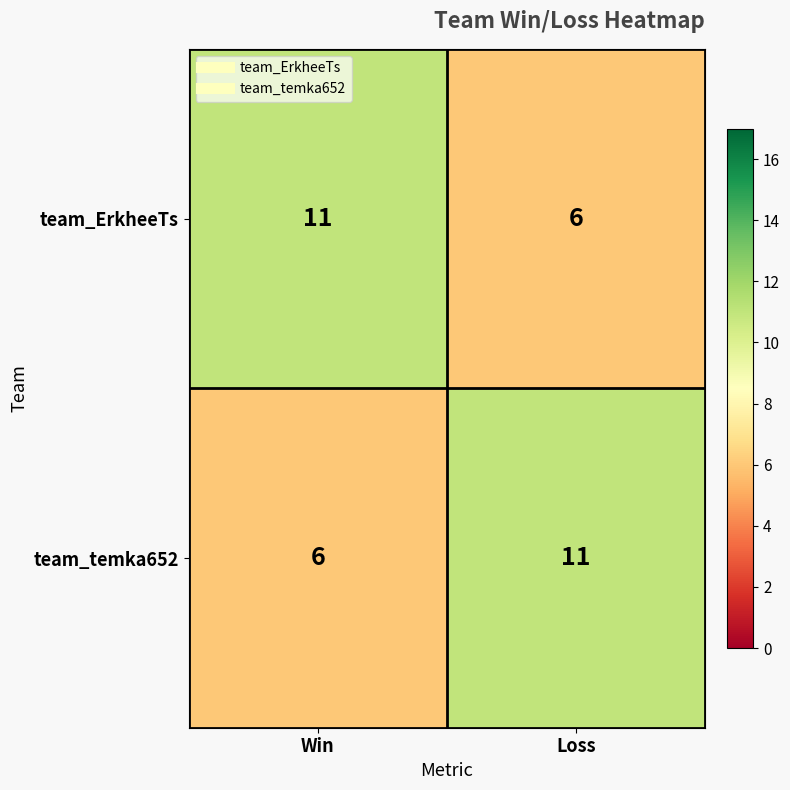

Is it true that team_ErkheeTs equals 11 at Win?

True